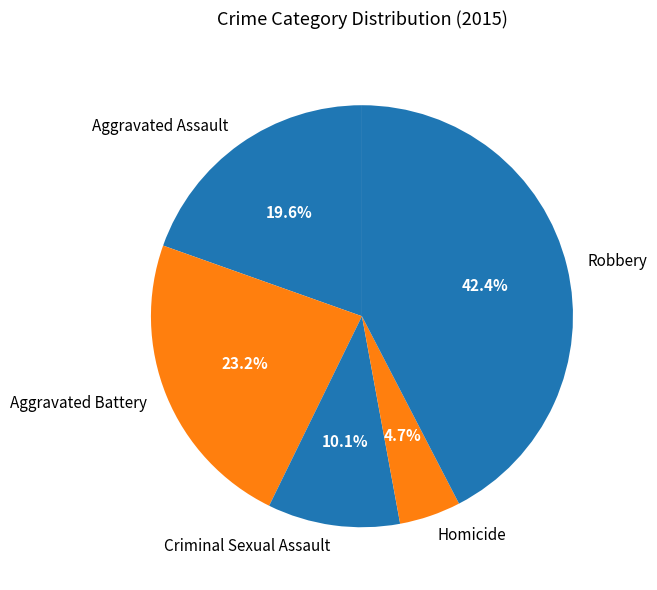

Does Homicide account for over 50% of the chart?

No